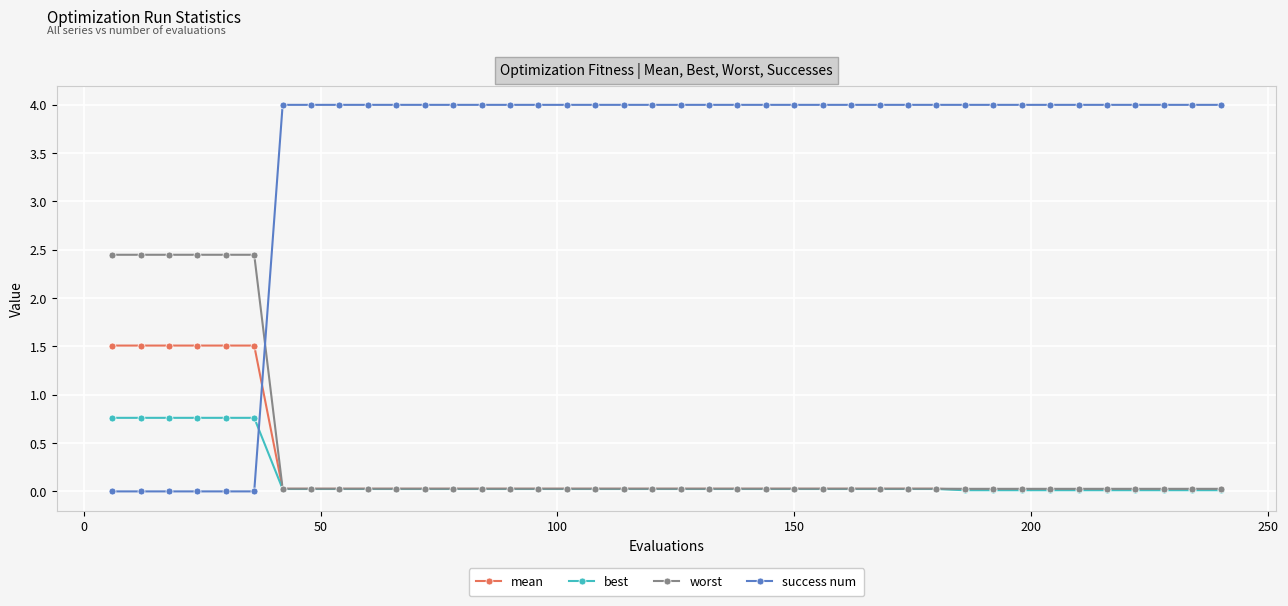

Which series has the largest range (max minus min)?

success num